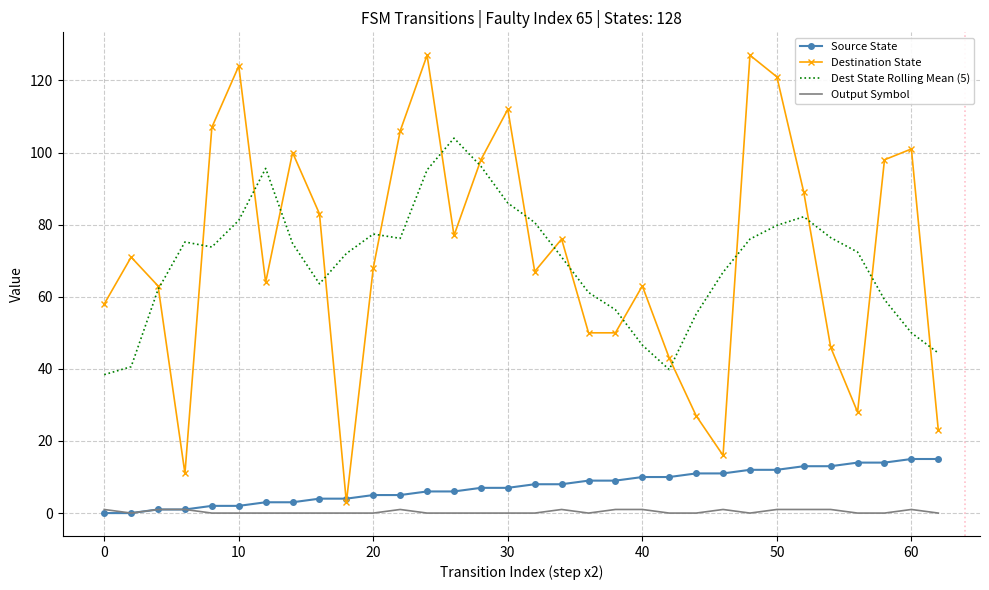

Which series has the largest range (max minus min)?

Destination State